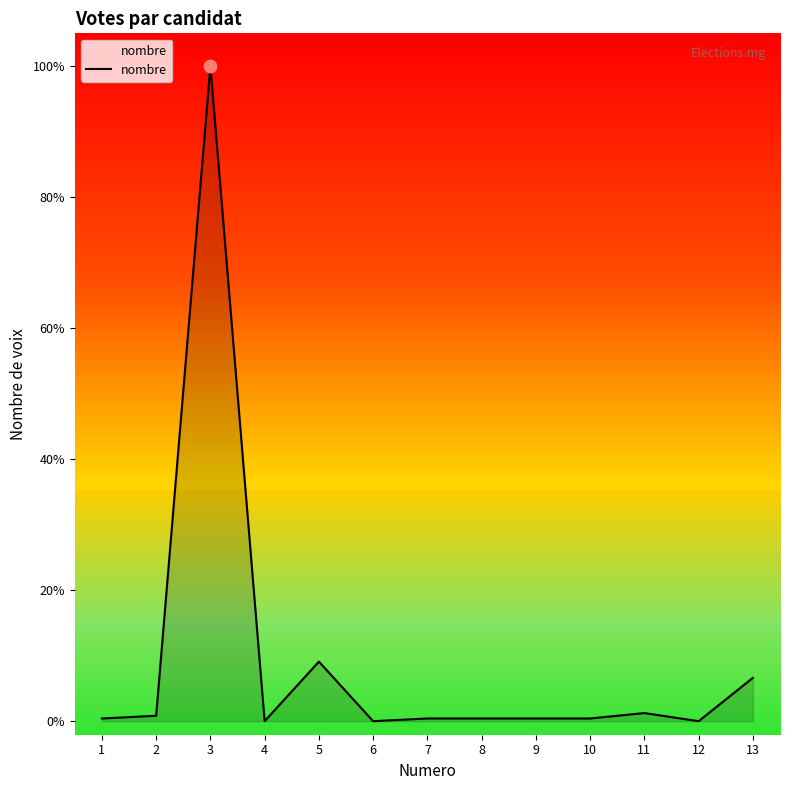

What is the change in value from 1 to 12?

-1